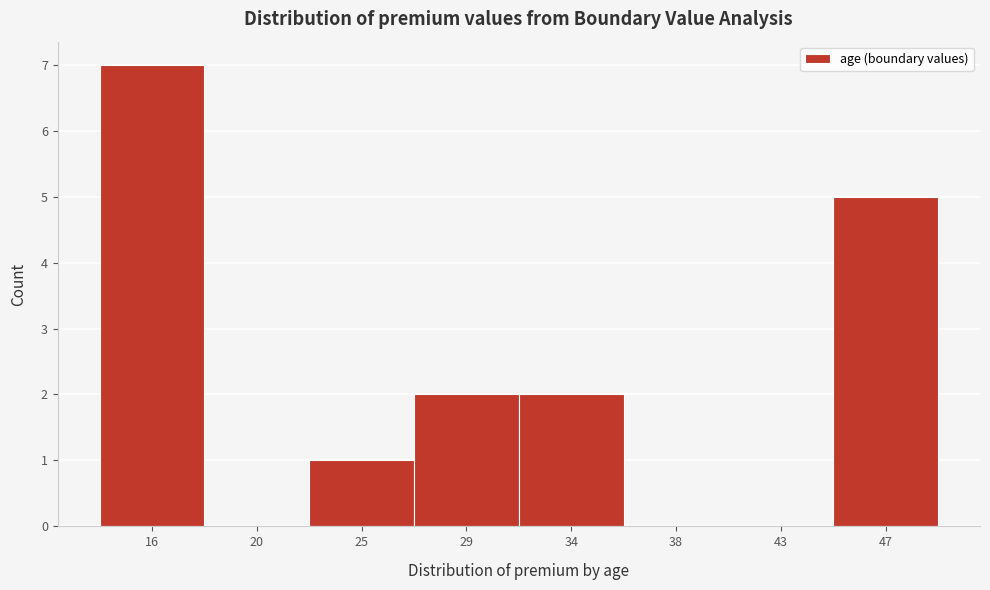

Reading left to right, what are all the values shown in this chart?

16=7	20=0	25=1	29=2	34=2	38=0	43=0	47=5